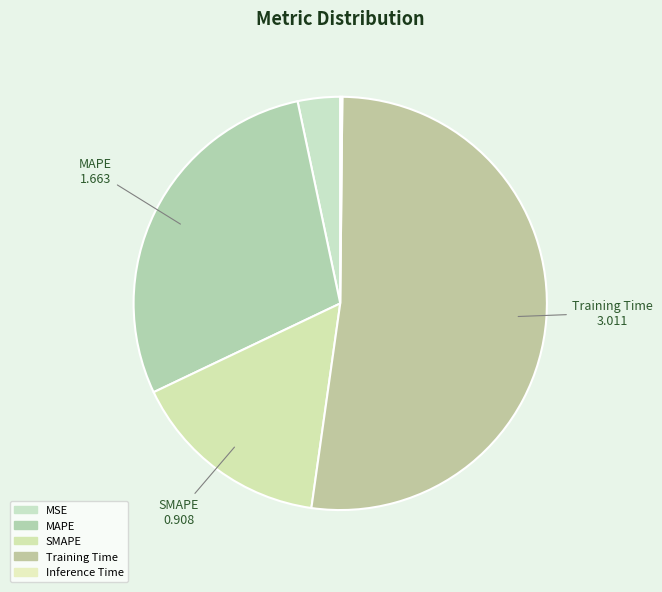

Between MAPE and Training Time, which is larger?

Training Time